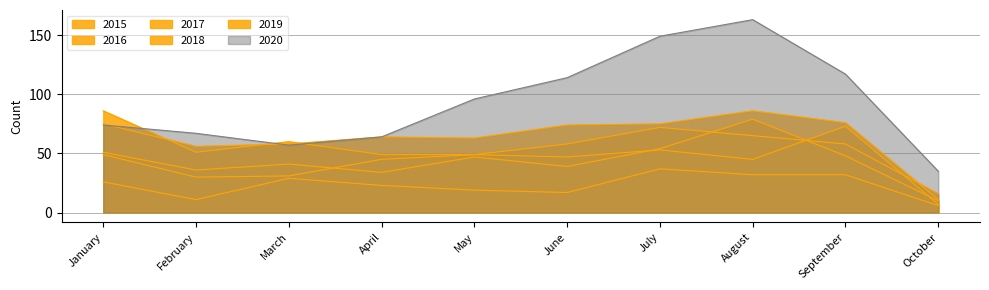

Where is the first local minimum for 2016?

February